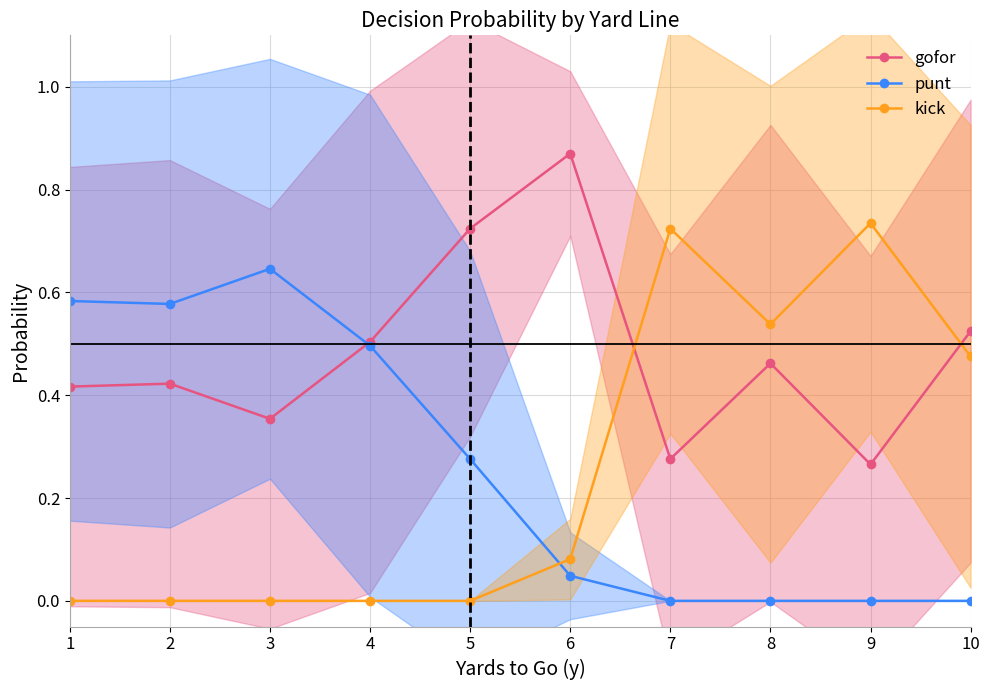

What is the difference between the punt values at 5 and 2?

0.3